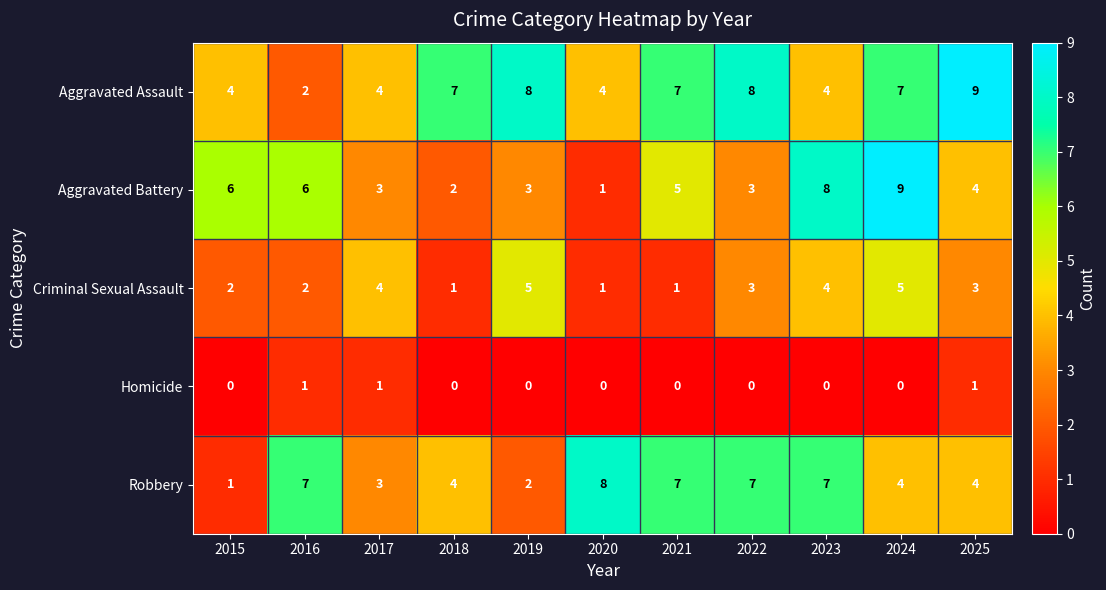

True or false: Criminal Sexual Assault has a value of 3 at 2025.

True